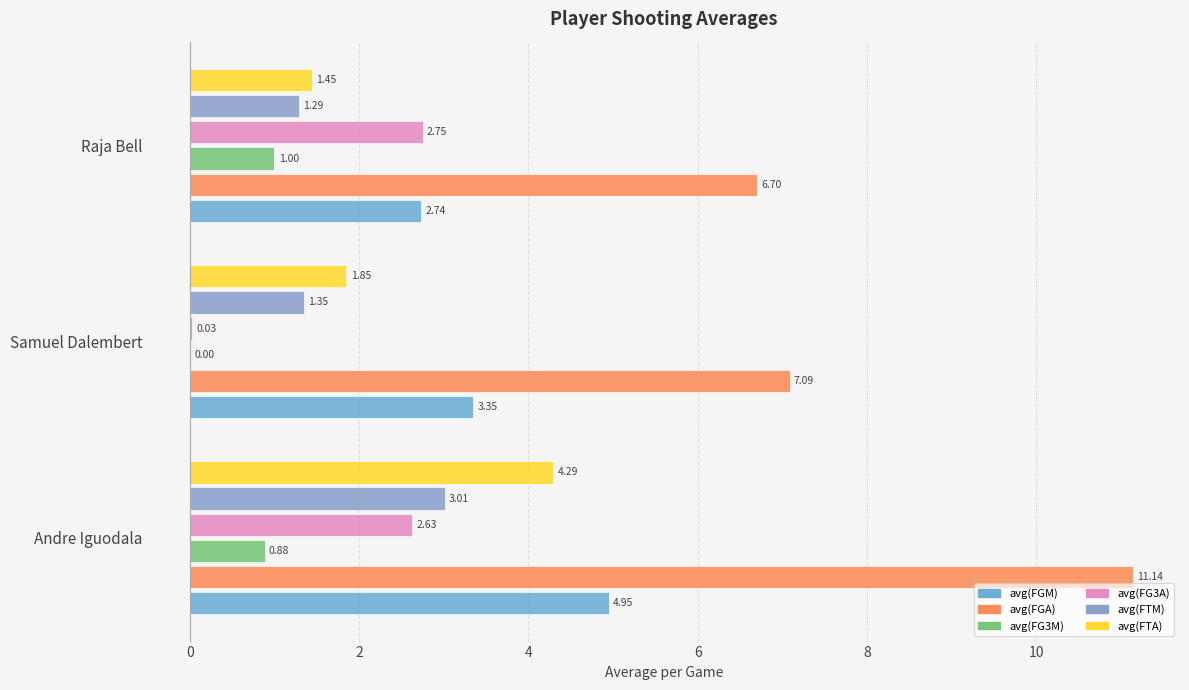

Reading left to right, list all the values displayed in this chart.

avg(FGM): 4.9	3.4	2.7
avg(FGA): 11.1	7.1	6.7
avg(FG3M): 0.9	0.0	1.0
avg(FG3A): 2.6	0.0	2.8
avg(FTM): 3.0	1.4	1.3
avg(FTA): 4.3	1.9	1.4